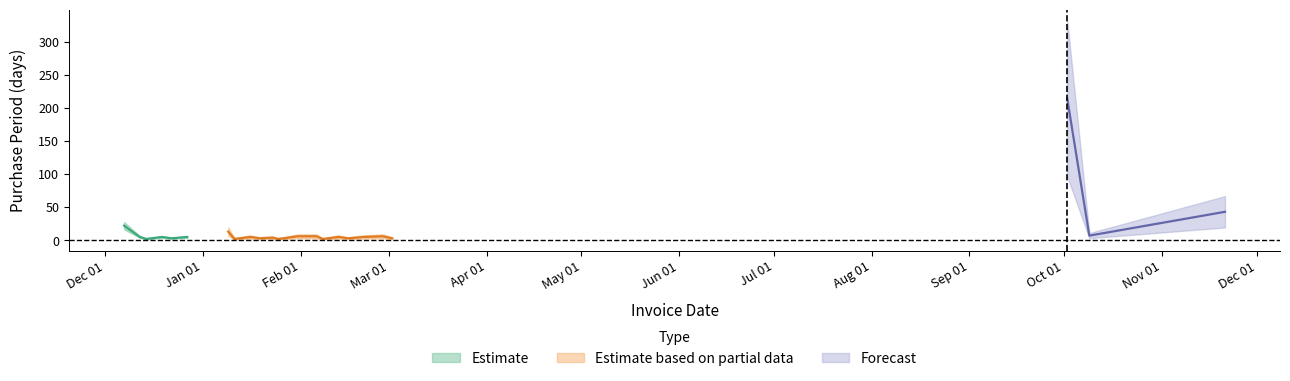

The value at 2017-02-08 is 3. True or false?

False